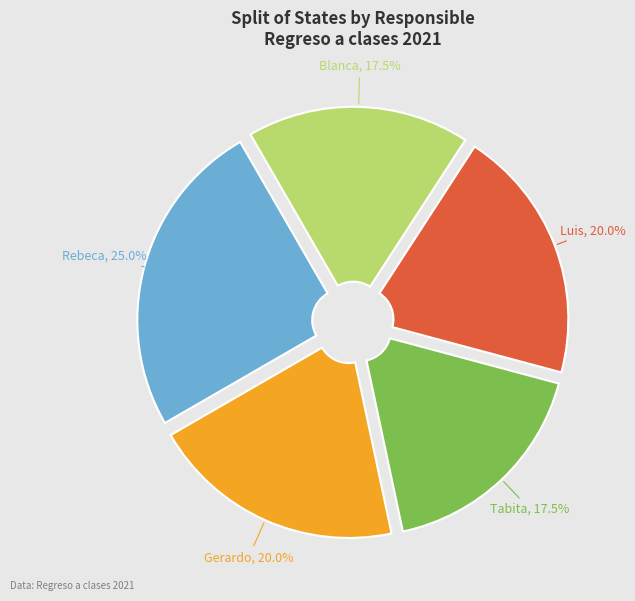

To the nearest percent, what is the average slice percentage?

20%